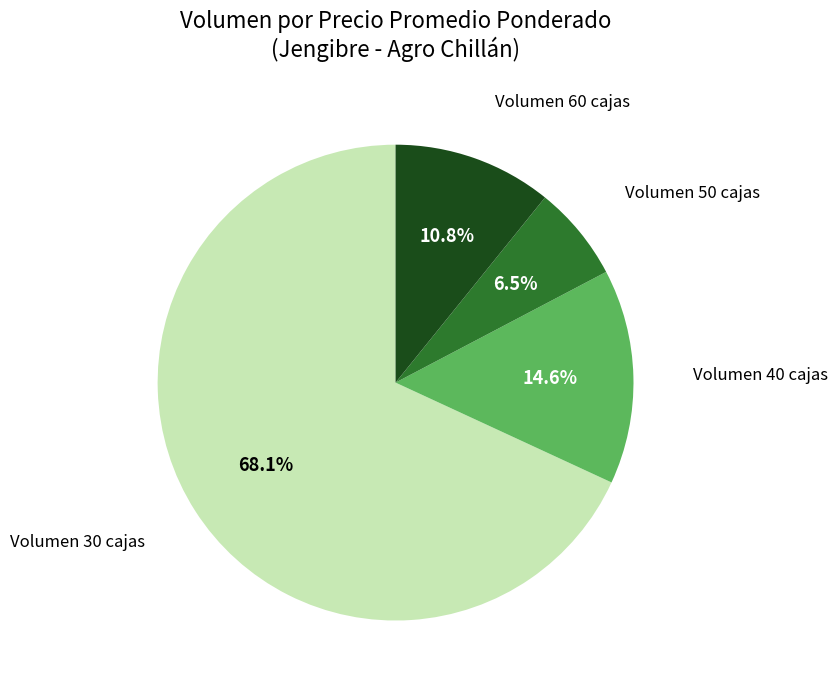

Is there a majority slice in this chart?

Yes